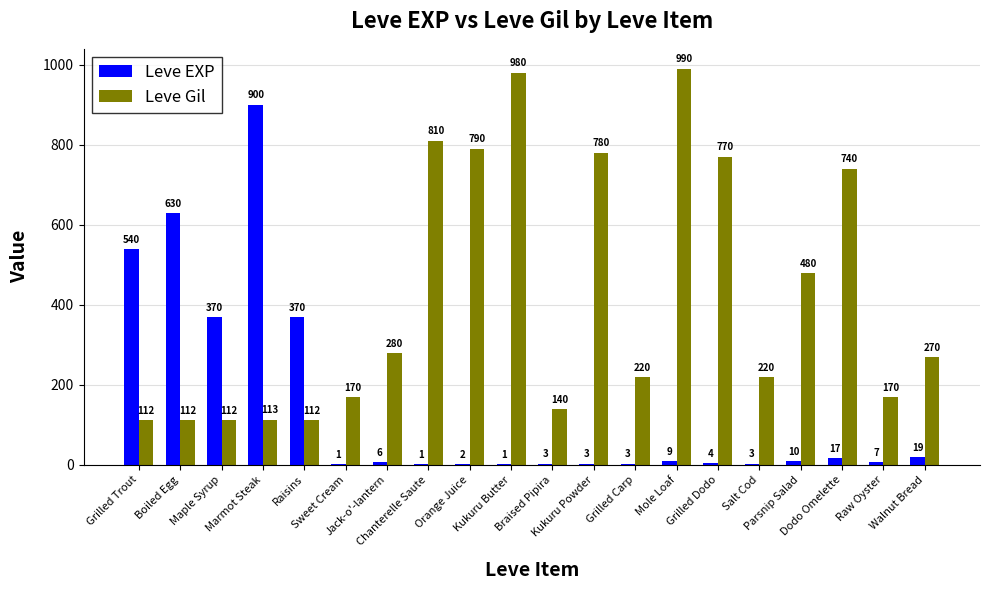

Reading left to right, transcribe all the data shown in this chart.

Leve EXP: 540	630	370	900	370	1	6	1	2	1	3	3	3	9	4	3	10	17	7	19
Leve Gil: 112	112	112	113	112	170	280	810	790	980	140	780	220	990	770	220	480	740	170	270